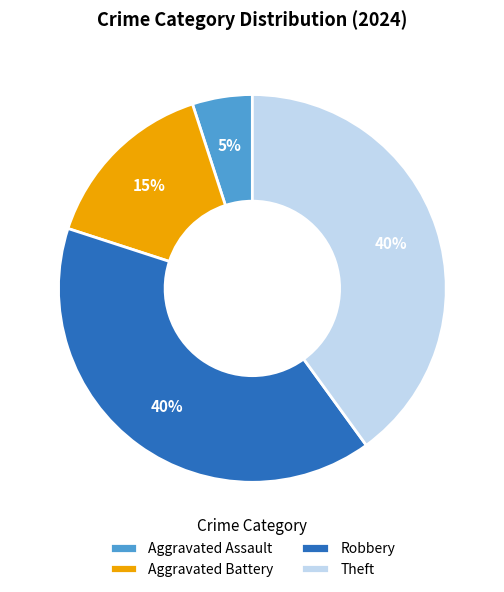

Does Robbery account for over 50% of the chart?

No